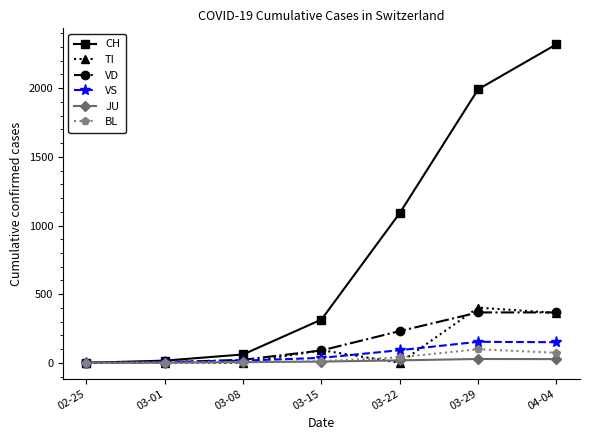

What is the difference between the highest and lowest values at 03-15?

306